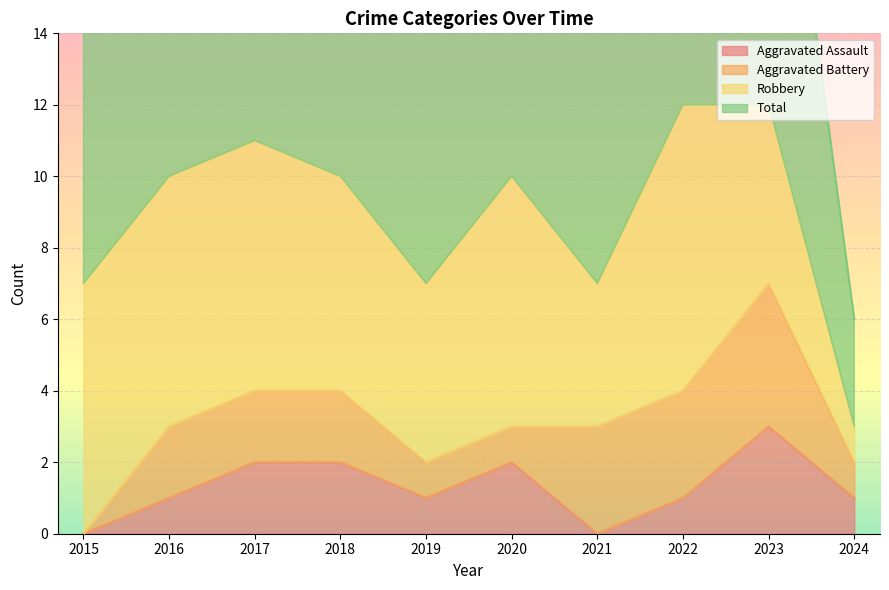

Which category has the highest value in the Aggravated Assault series?

2023